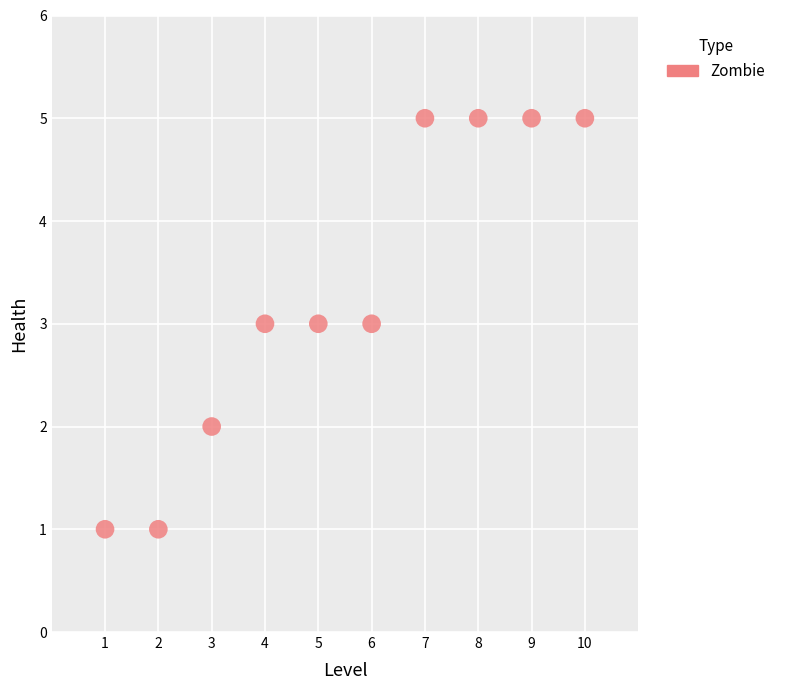

What is the average Y value?

3